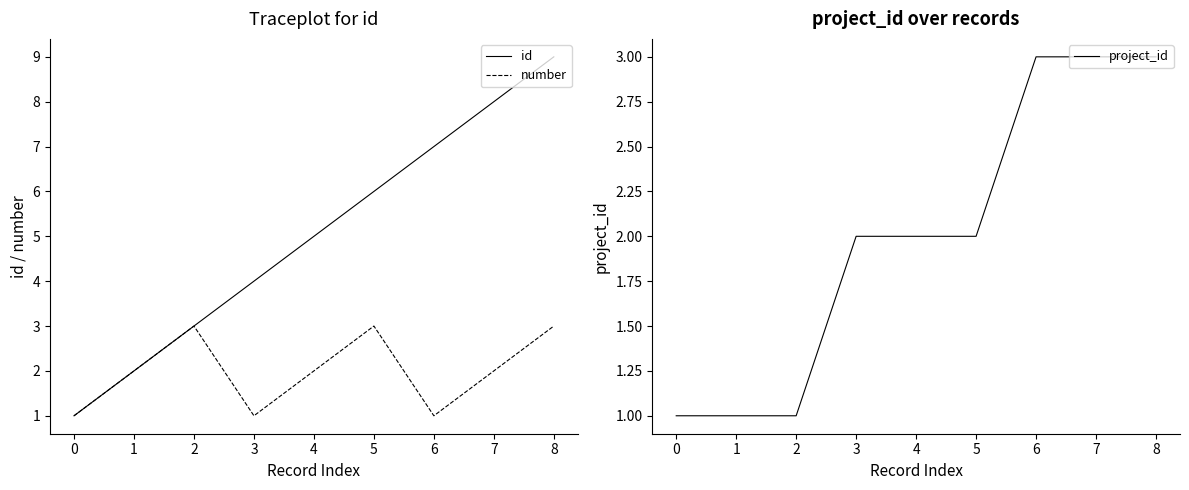

List the labels in order of id value, smallest first.

0, 1, 2, 3, 4, 5, 6, 7, 8